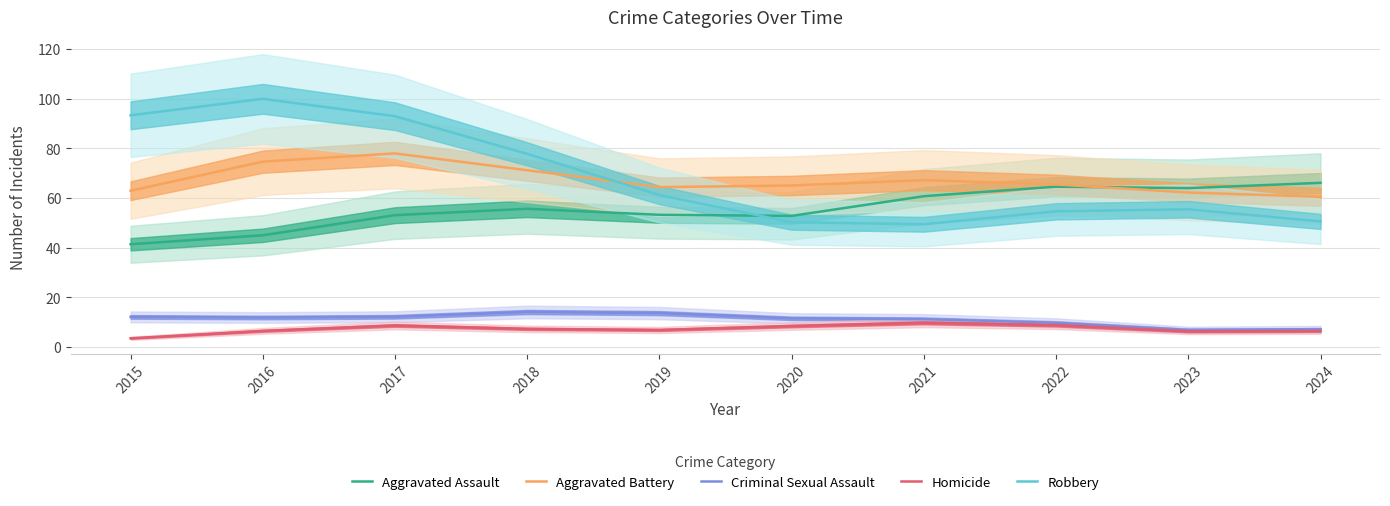

What is the minimum value for Homicide?

3.5